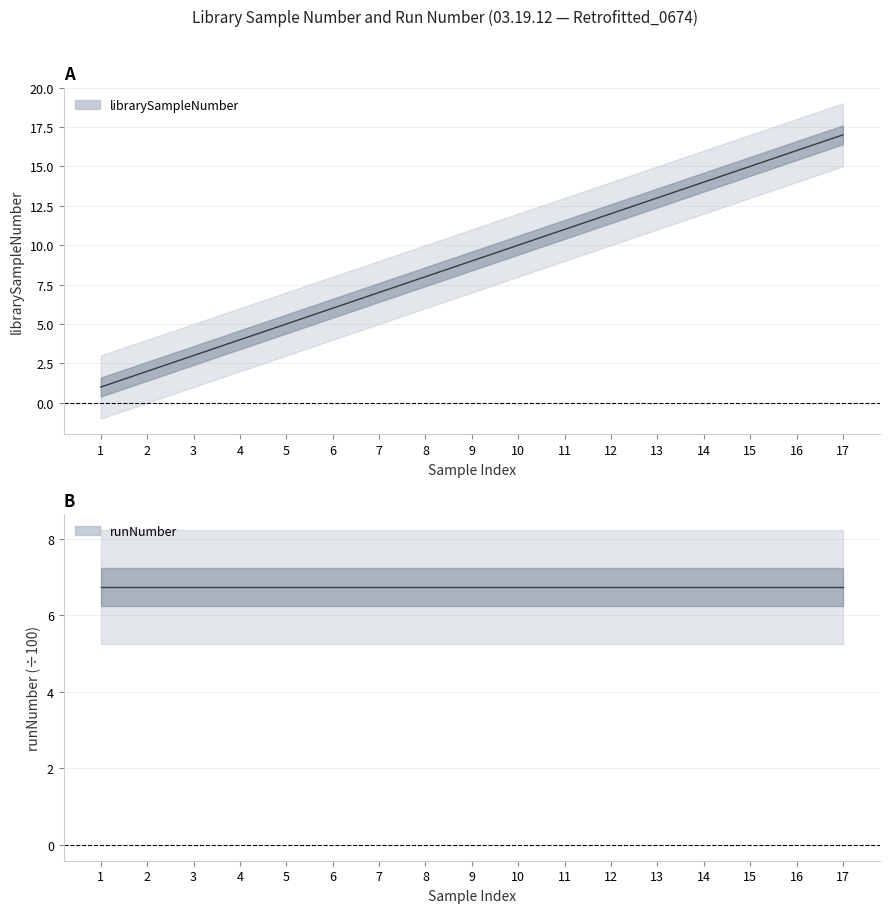

What is the difference between the maximum and minimum values?

16